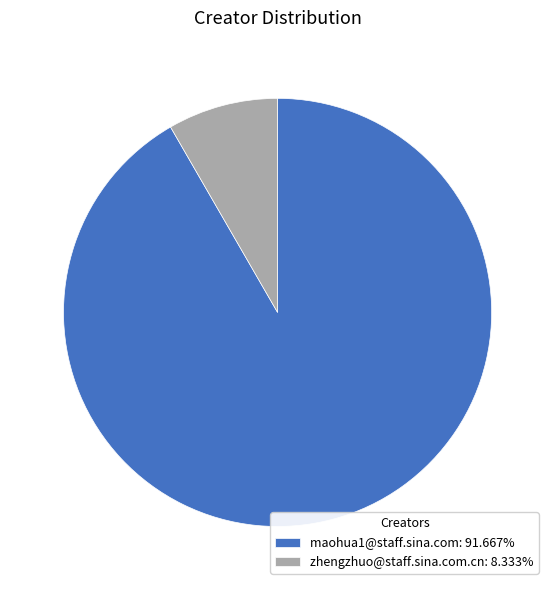

Does any single category account for the majority?

Yes